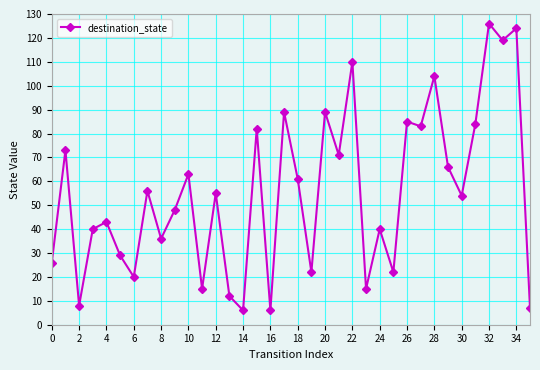

What is the difference between the maximum and second lowest values?

120